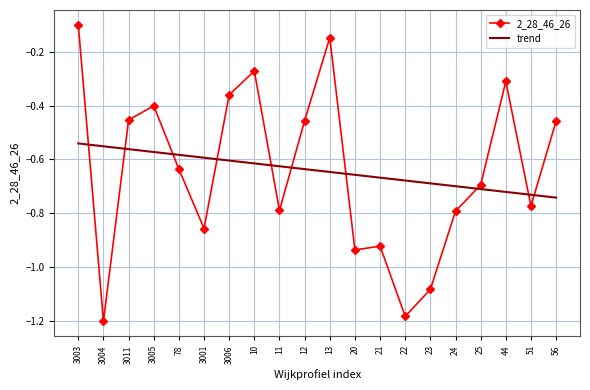

What is the difference between the maximum and minimum values in the 2_28_46_26 series?

1.1